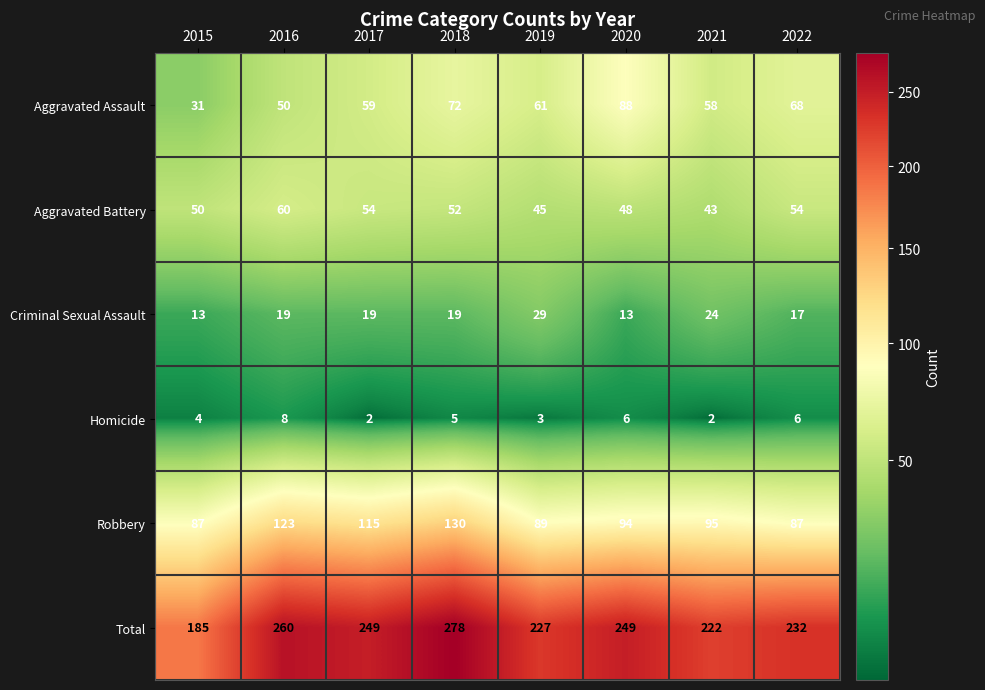

Which series has the widest spread of values?

Total